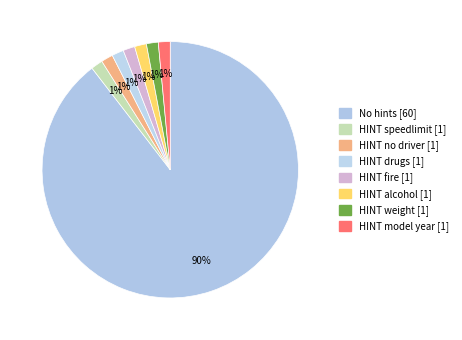

Approximately how many times larger is the value at HINT model year [1] compared to HINT no driver [1]?

1.0